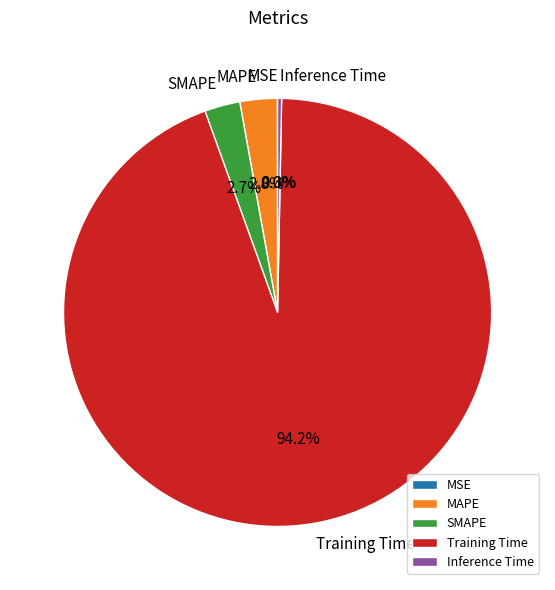

Which has a higher value, Training Time or MAPE?

Training Time